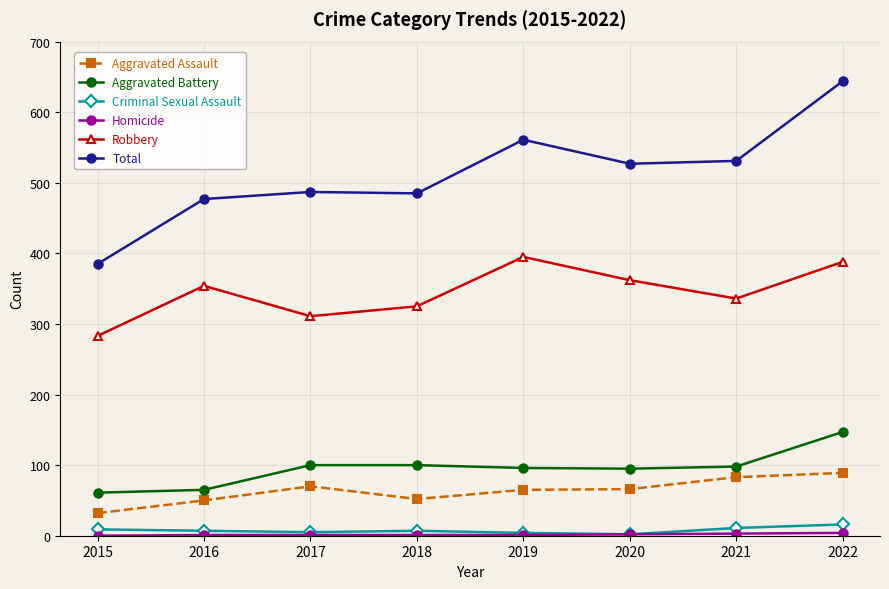

Is the value of Aggravated Assault at 2021 greater than the value of Total at 2021?

No